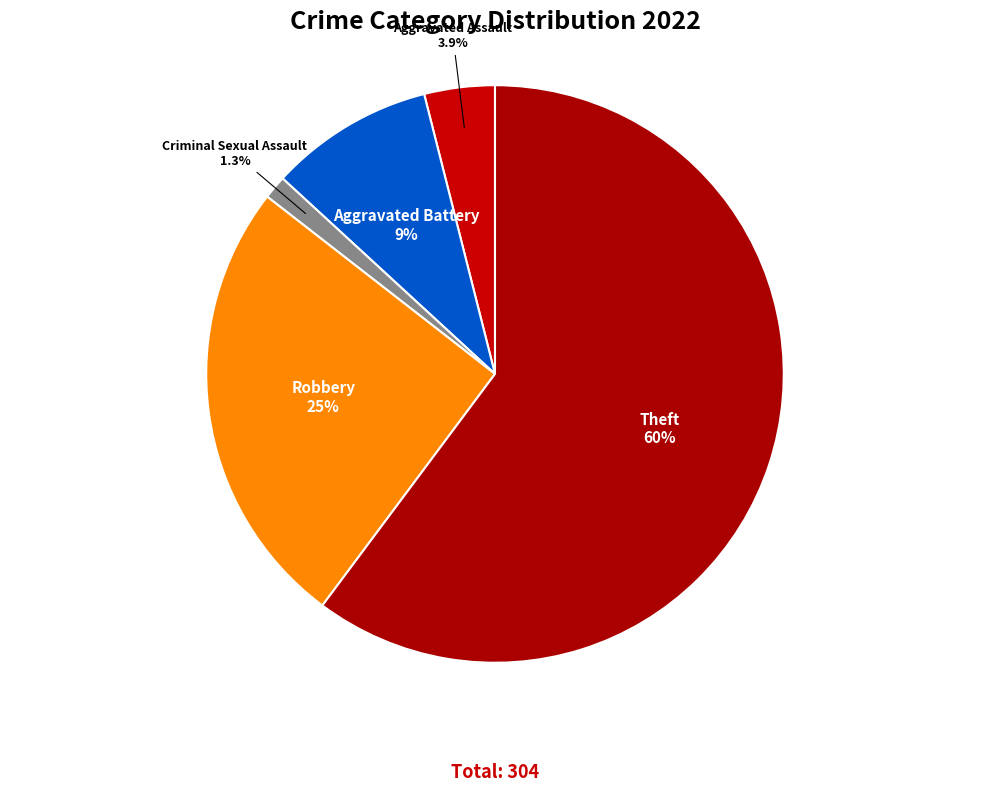

To the nearest percent, what is the combined percentage of Aggravated Battery and Robbery?

35%